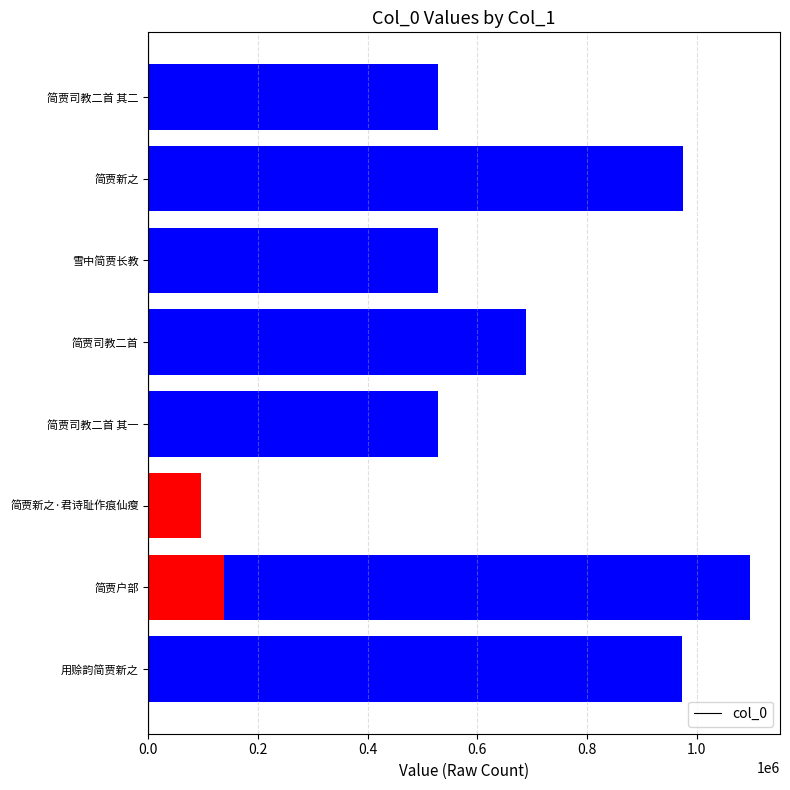

What is the minimum value shown in the chart?

96601